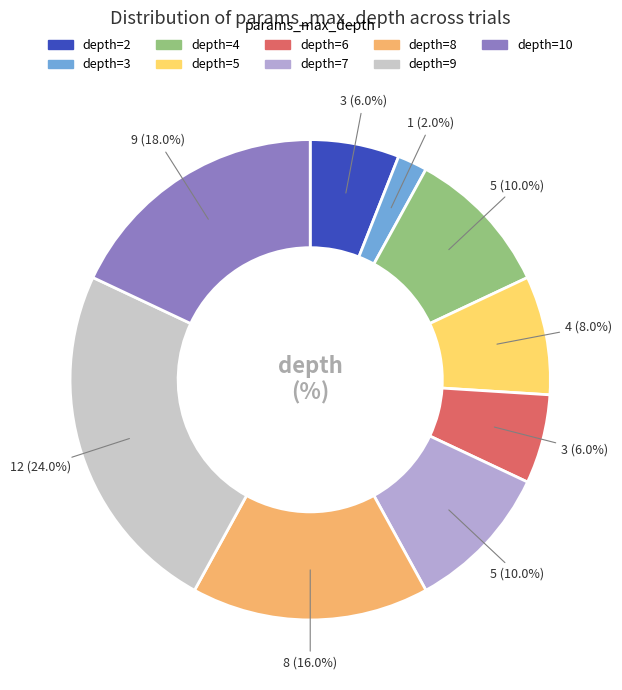

Does any single category account for the majority?

No